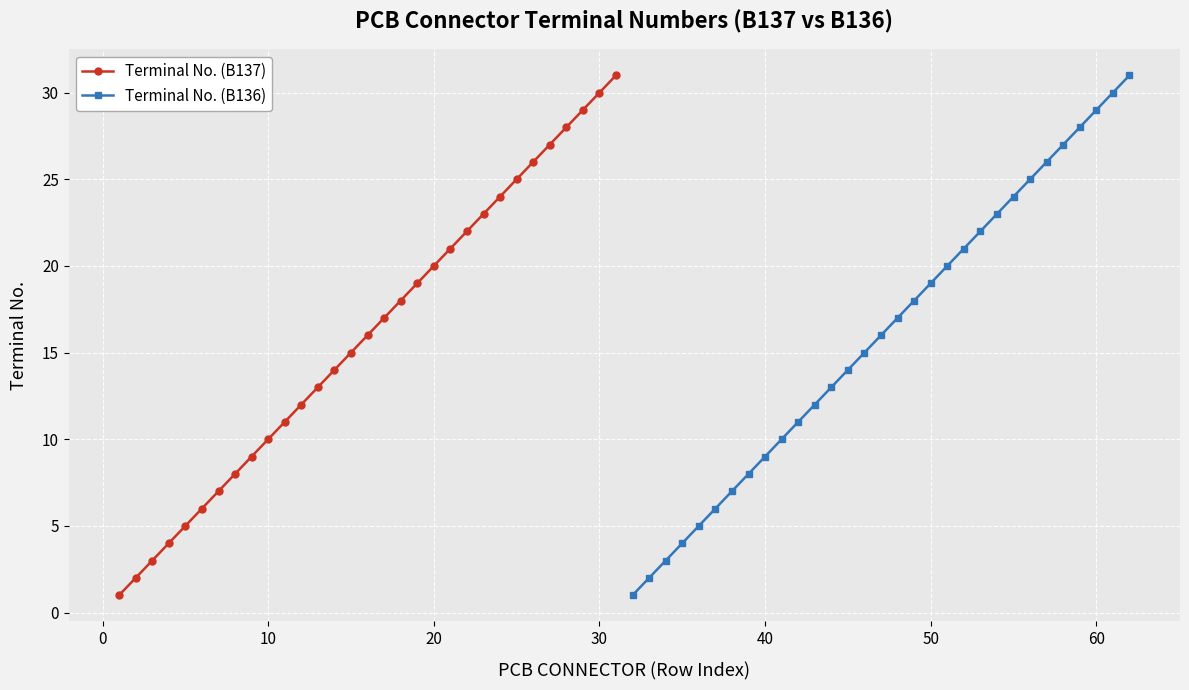

True or false: Terminal No. (B136) has more than 1 points higher than both neighbors.

False